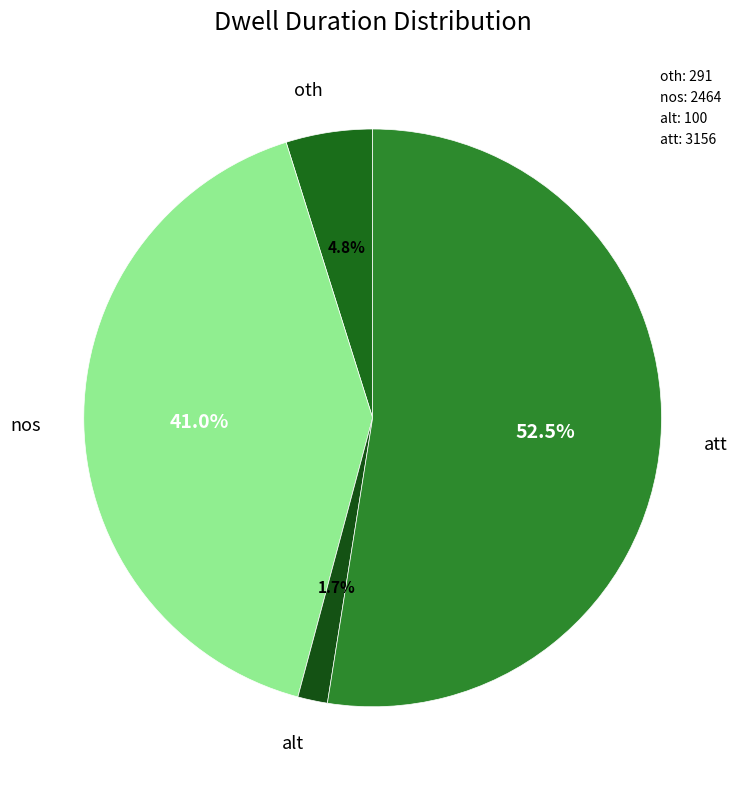

To the nearest percent, what percentage of the pie is nos?

41%